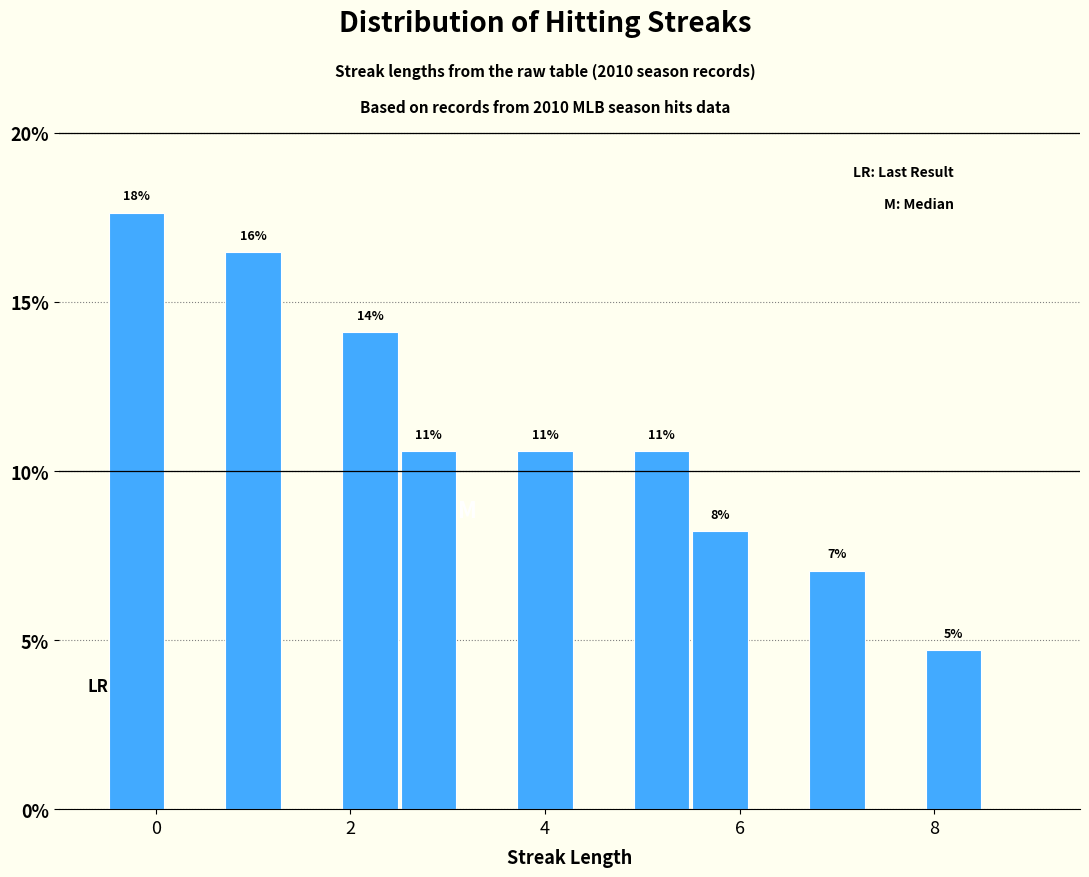

Read against the x-axis, roughly where is the centre of the tallest bar?

-0.2